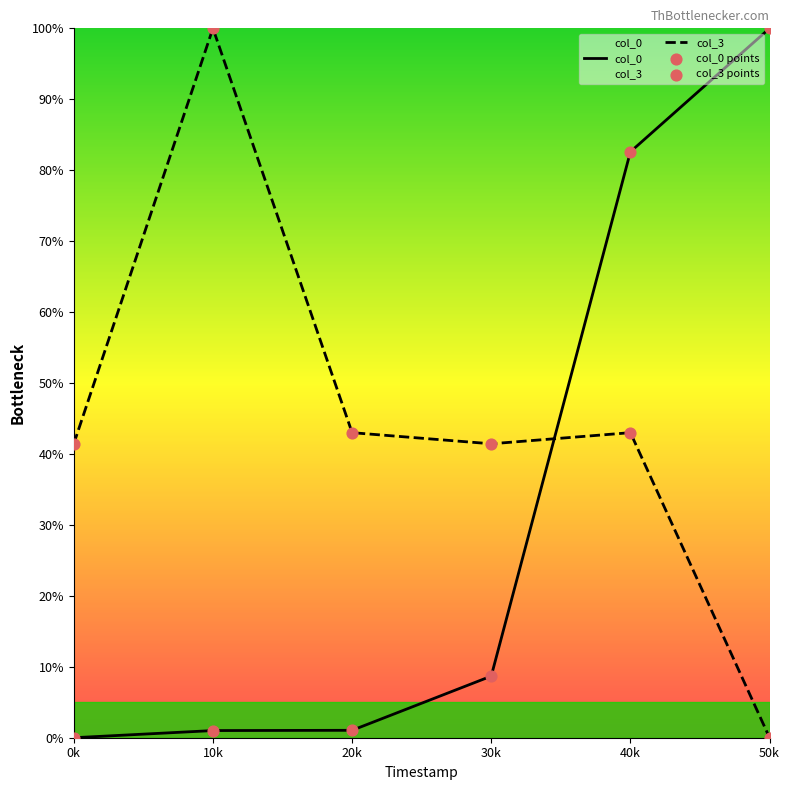

Which series reaches the maximum Y coordinate?

col_0